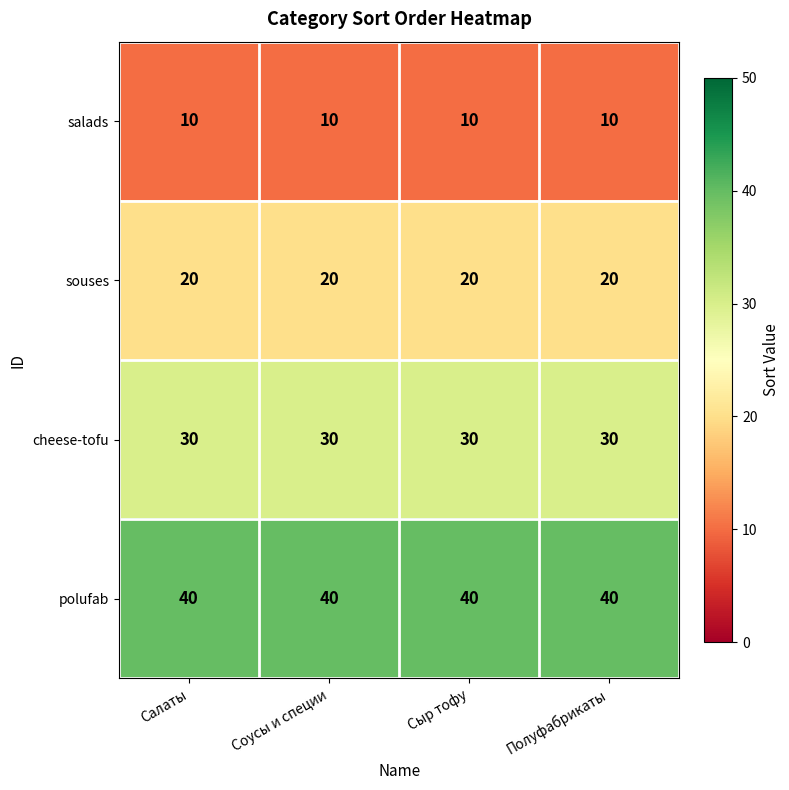

The polufab series shows 61 at Салаты. True or false?

False